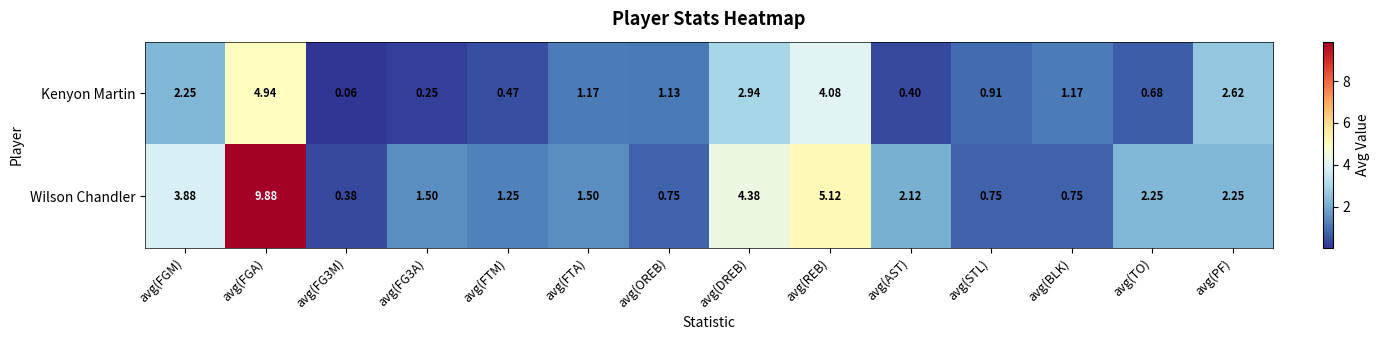

How many categories are shown in the chart?

14